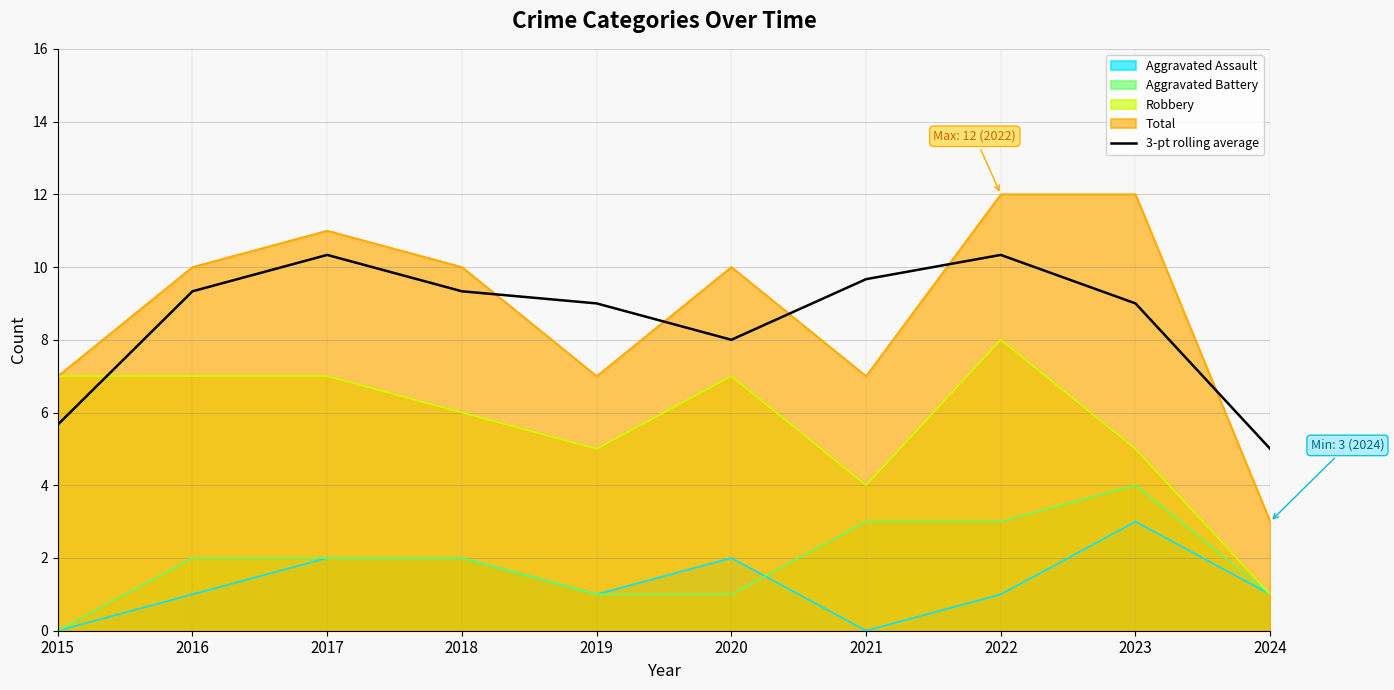

How many points are lower than both their immediate neighbors (excluding endpoints)?

1